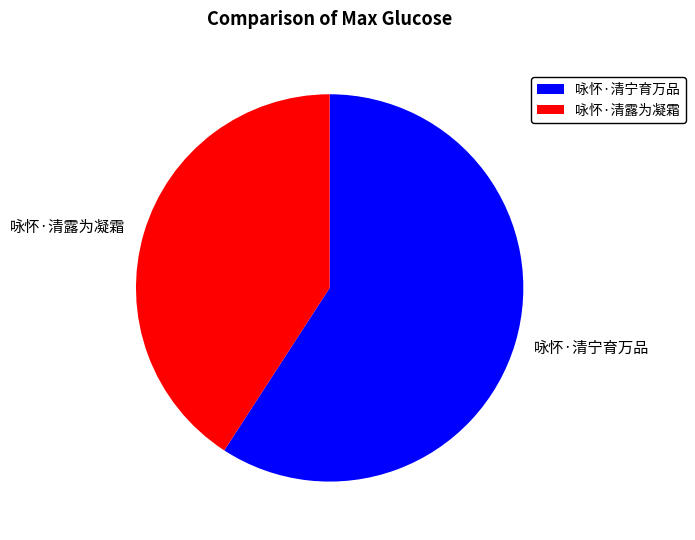

Do 咏怀·清宁育万品 and 咏怀·清露为凝霜 together represent more than half of the pie?

Yes